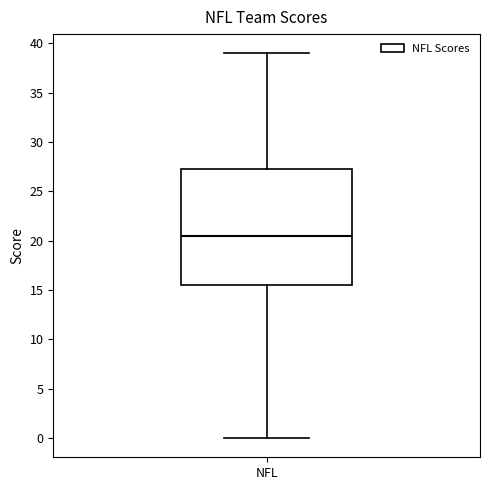

Read this box plot against the y-axis: the position of the median line, the range covered by the box, and the ends of both whiskers. The values are not printed on the chart, so give them approximately, as read against the axis.

median 20.5, box 15.5 to 27.5, whiskers 0.0 to 39.0